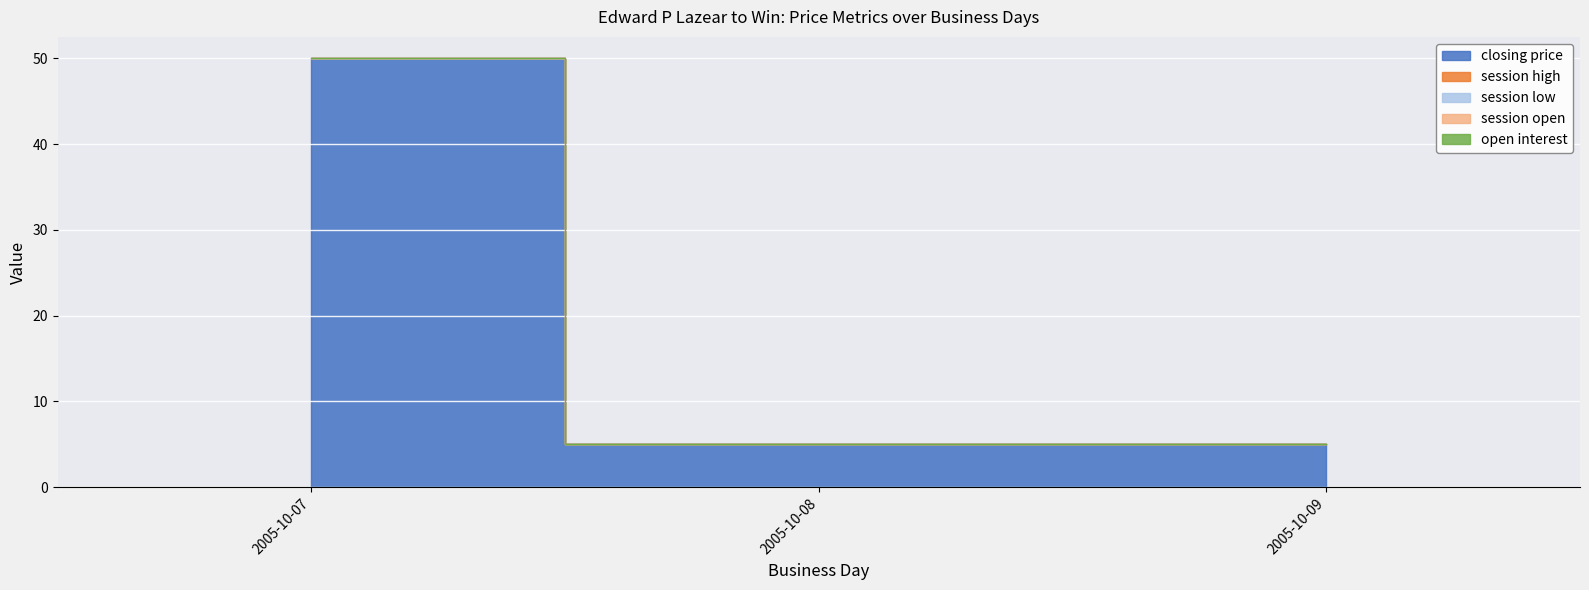

What is the spread (max minus min) of values at 2005-10-07?

50